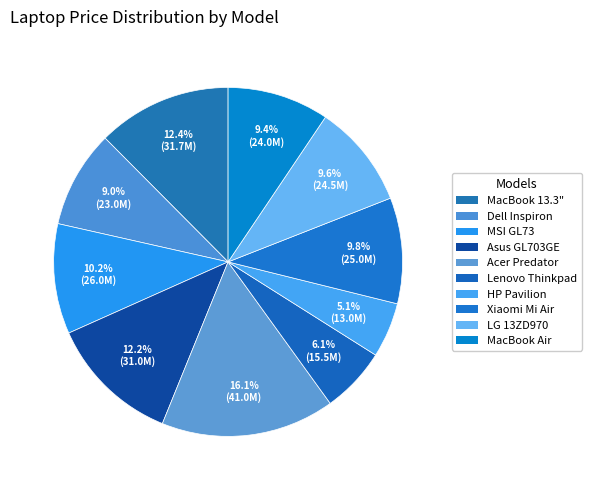

True or false: MacBook Air accounts for 9% of the total.

True